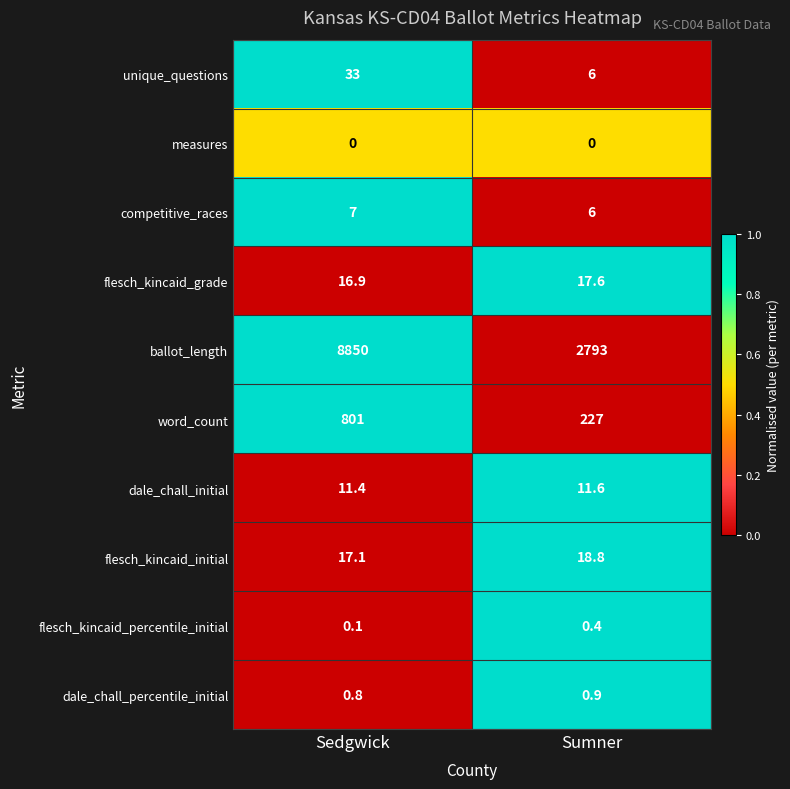

Reading left to right, list all the values displayed in this chart.

unique_questions: Sedgwick=33.0	Sumner=6.0
measures: Sedgwick=0.0	Sumner=0.0
competitive_races: Sedgwick=7.0	Sumner=6.0
flesch_kincaid_grade: Sedgwick=16.9	Sumner=17.6
ballot_length: Sedgwick=8850.0	Sumner=2793.0
word_count: Sedgwick=801.0	Sumner=227.0
dale_chall_initial: Sedgwick=11.4	Sumner=11.6
flesch_kincaid_initial: Sedgwick=17.1	Sumner=18.8
flesch_kincaid_percentile_initial: Sedgwick=0.1	Sumner=0.4
dale_chall_percentile_initial: Sedgwick=0.8	Sumner=0.9